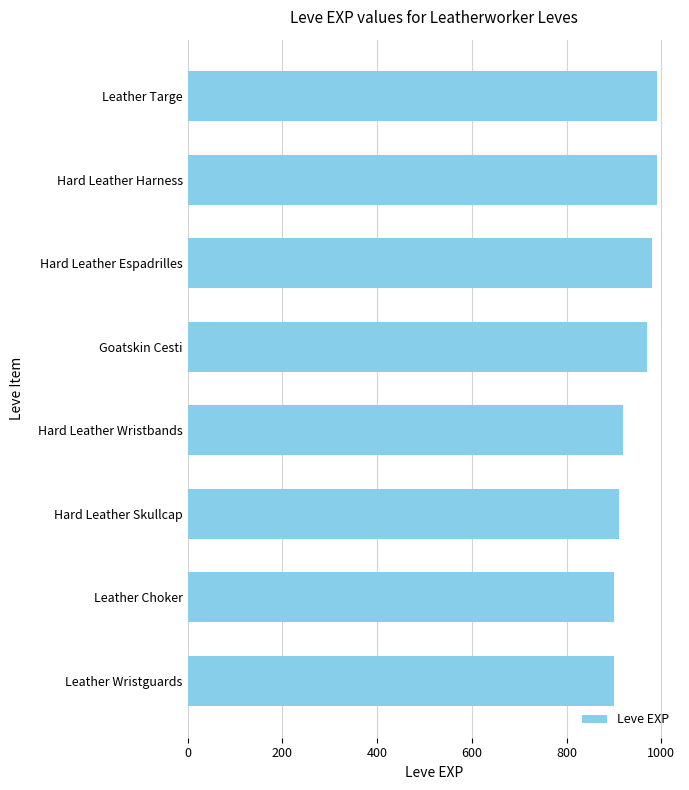

What is the average value?

945